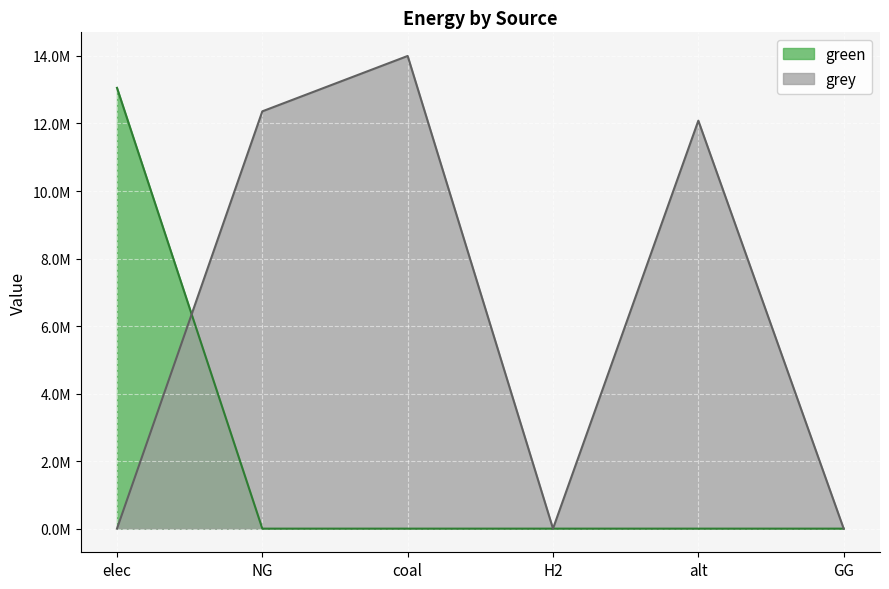

What is the label of the 4th point from the left?

H2